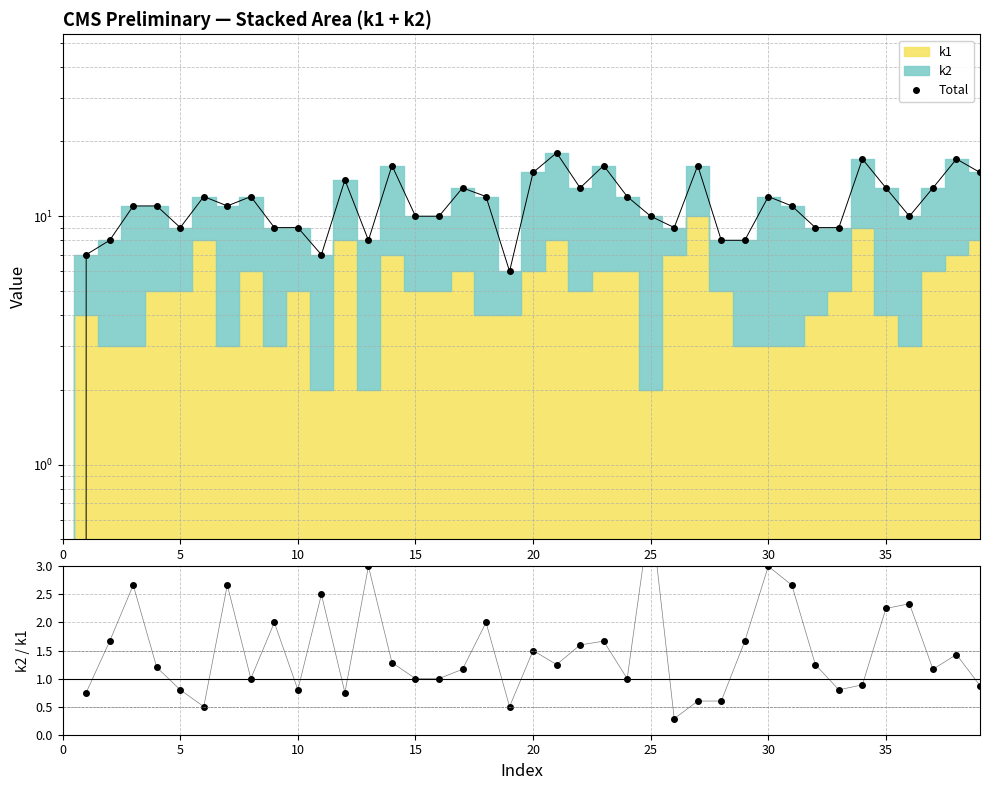

In Total, how many points are higher than both neighbors (excluding endpoints)?

11